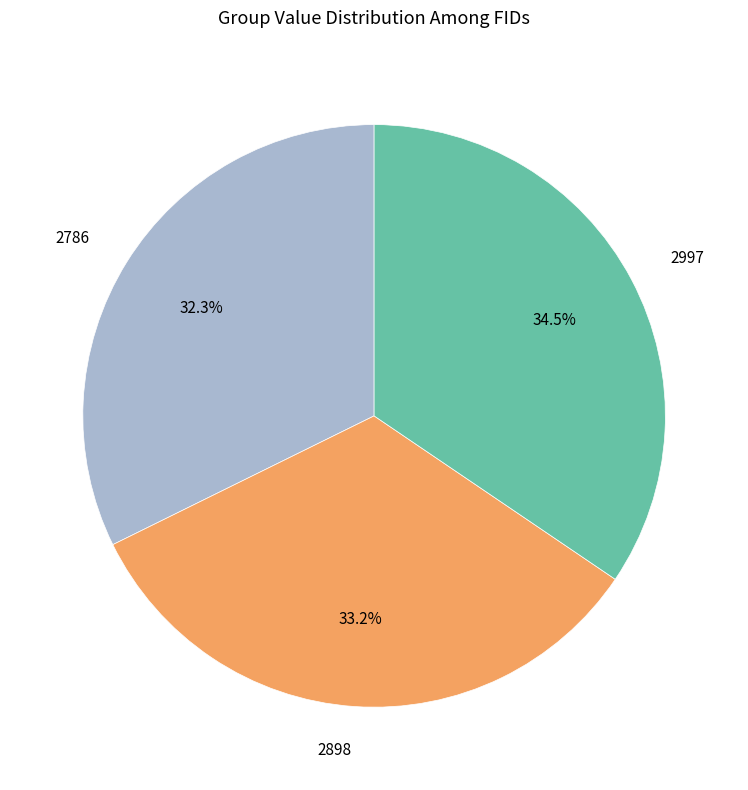

How many slices are in this pie chart?

3